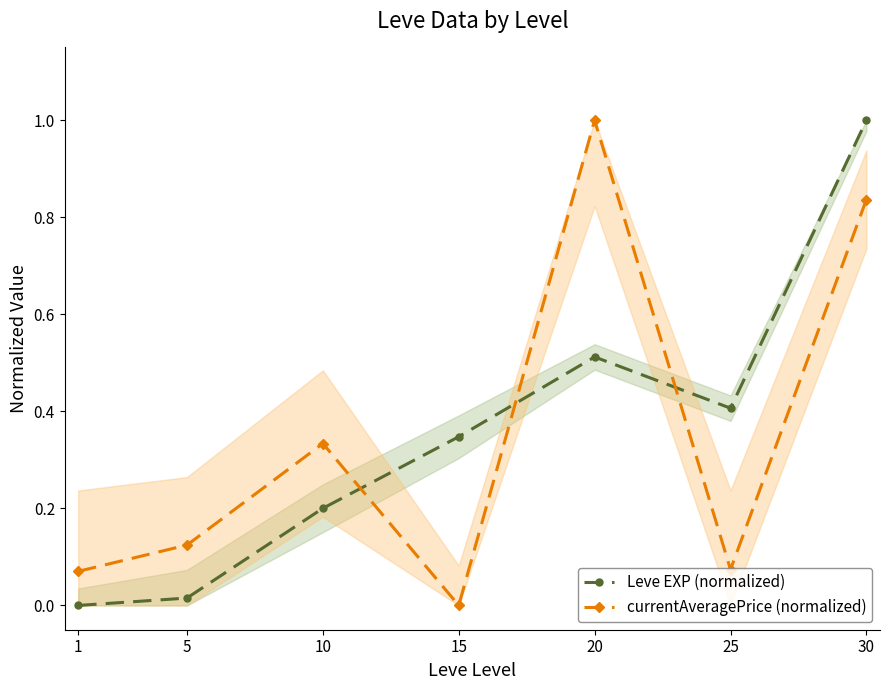

What is the difference between the highest and lowest values at 1?

0.1